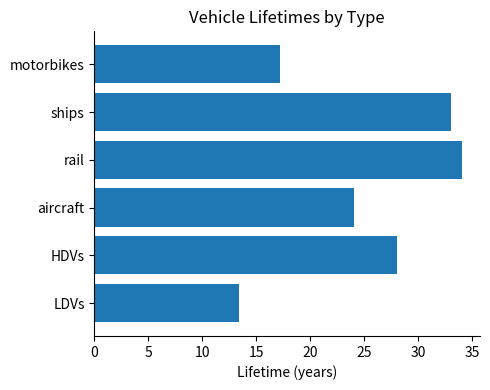

What is the ratio of the value at aircraft to the value at rail?

0.7